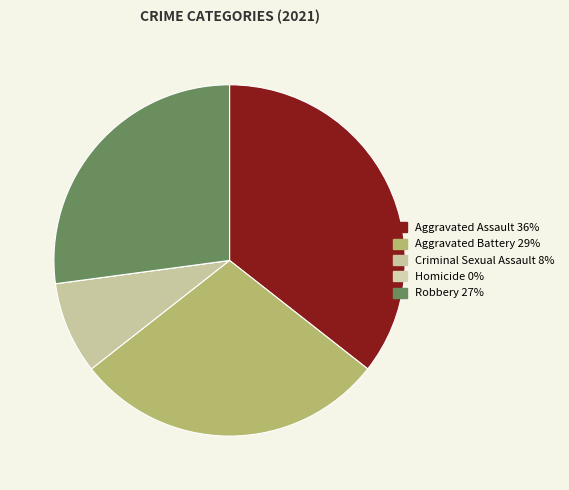

To the nearest percent, what portion does Aggravated Battery represent?

29%